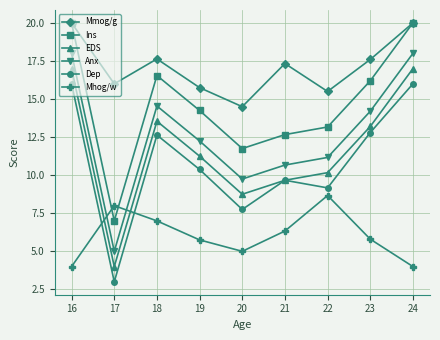

How many lines are shown in the chart?

6